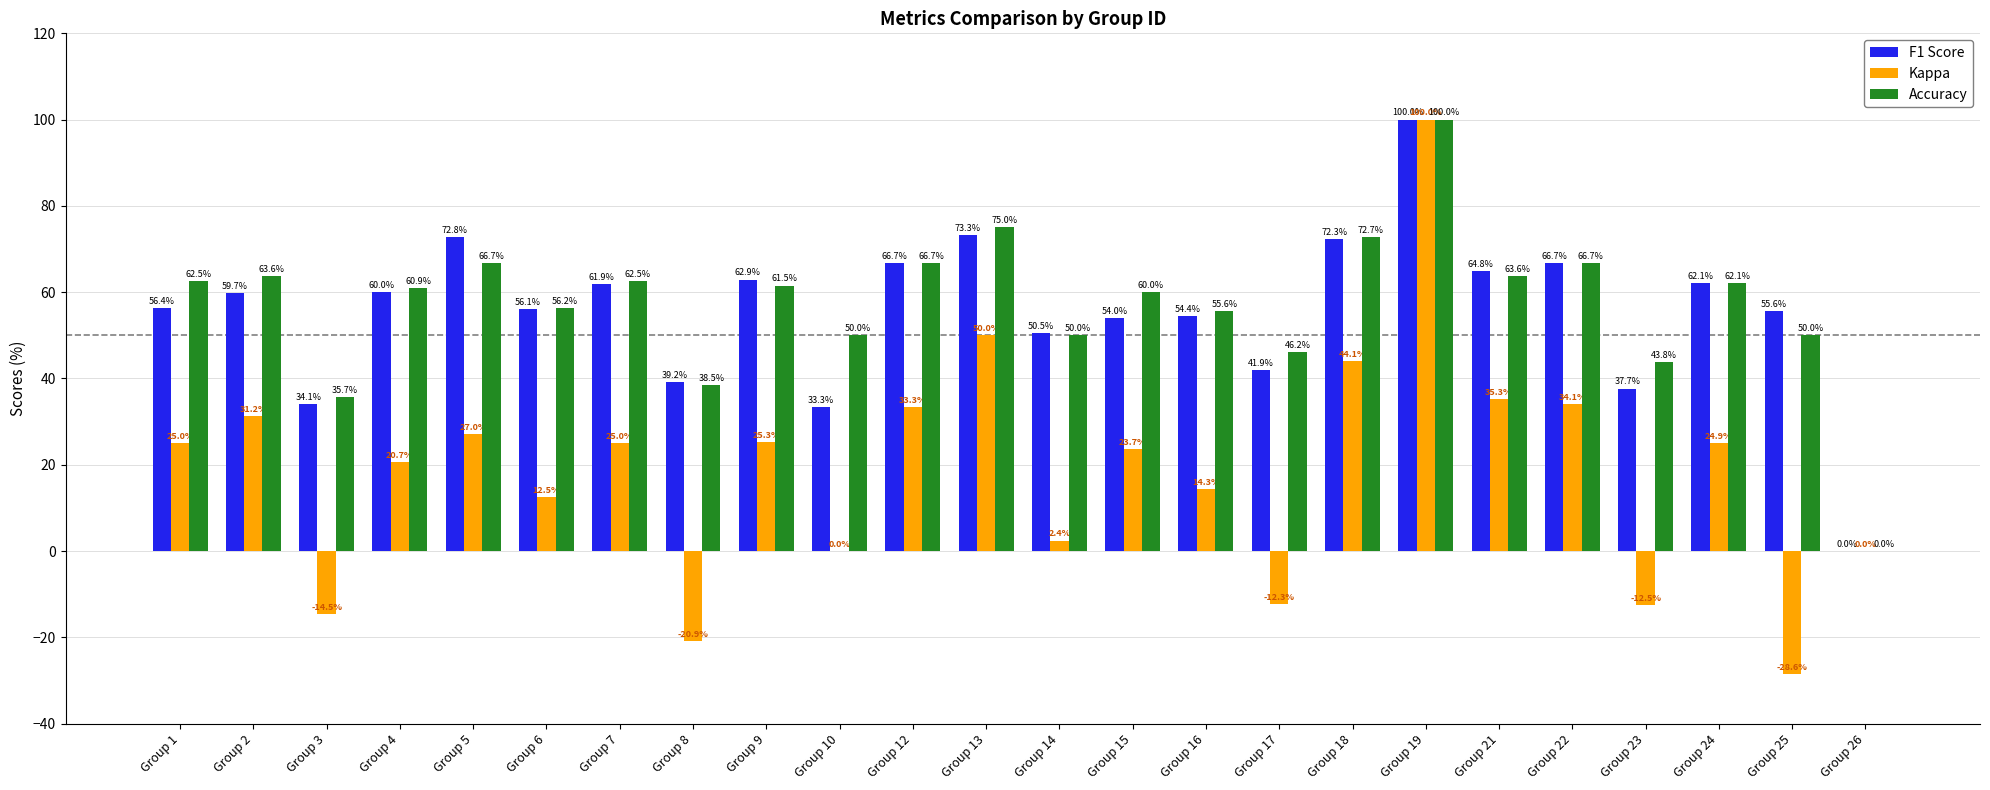

Is it true that Kappa equals -45.5 at Group 26?

False